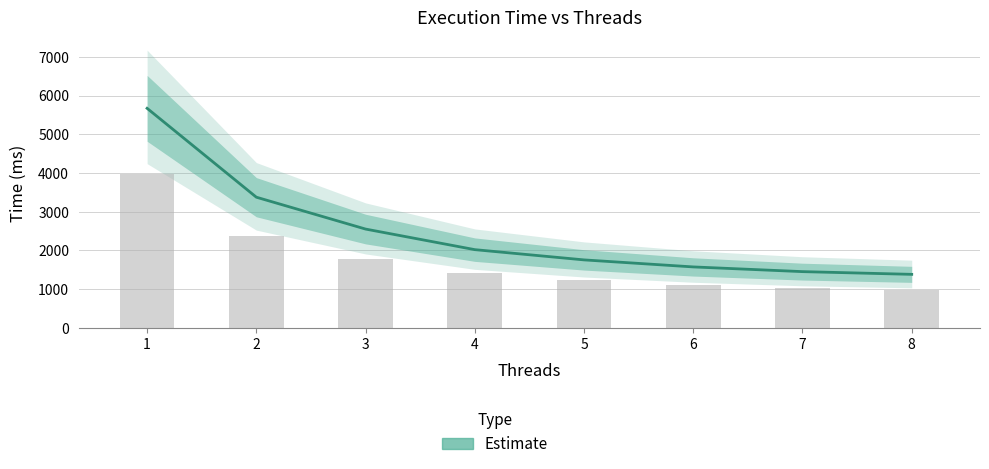

The chart shows a value of 1754.5 at 5. True or false?

True